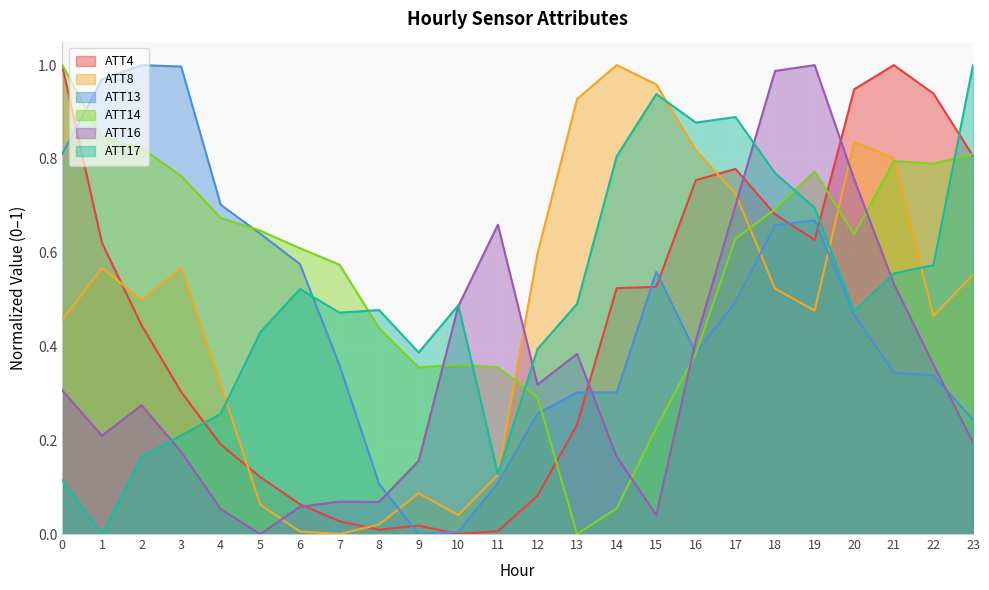

Which category has the lowest value across all series?

10